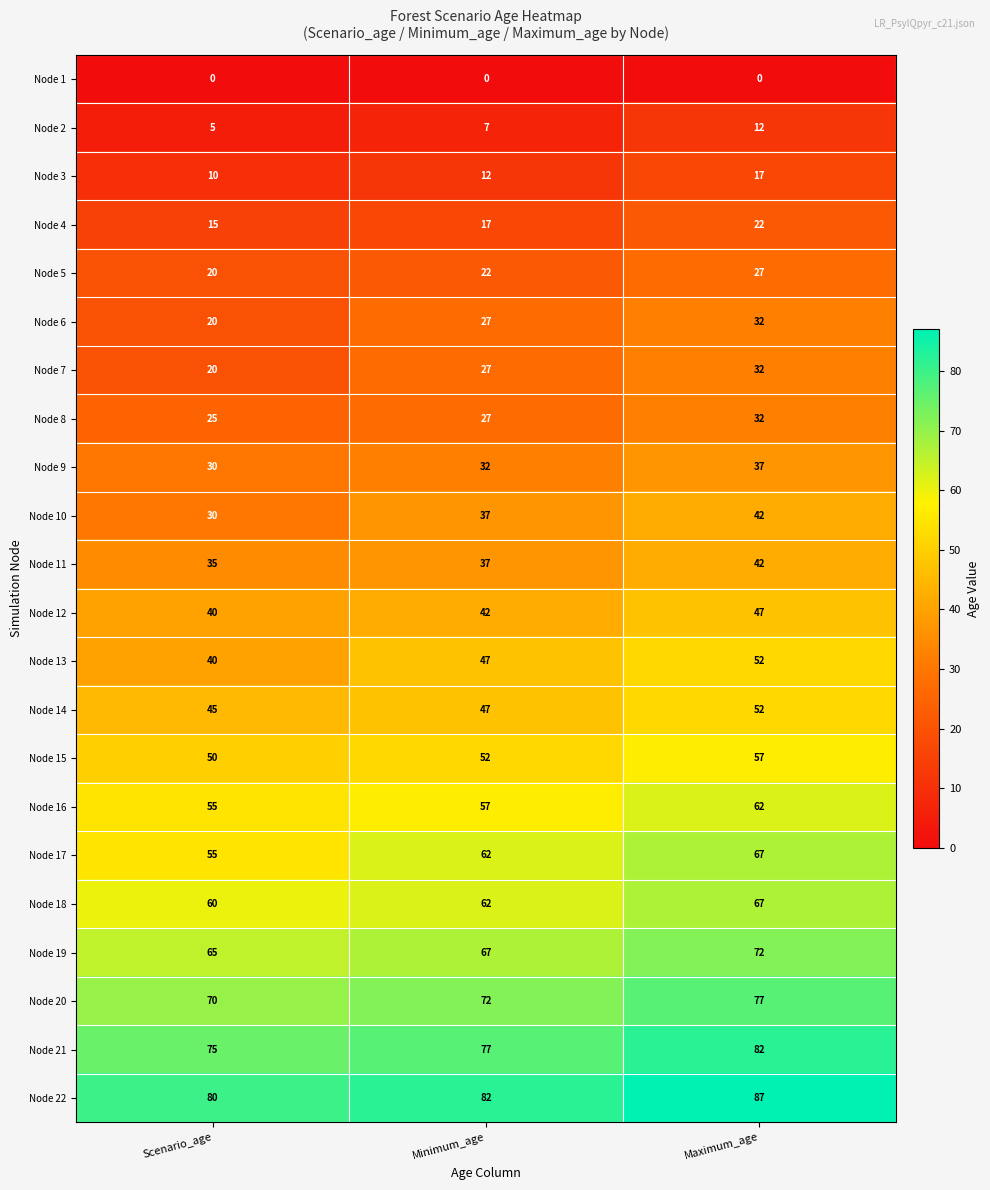

List the labels in order of Node 21 value, largest first.

Maximum_age, Minimum_age, Scenario_age